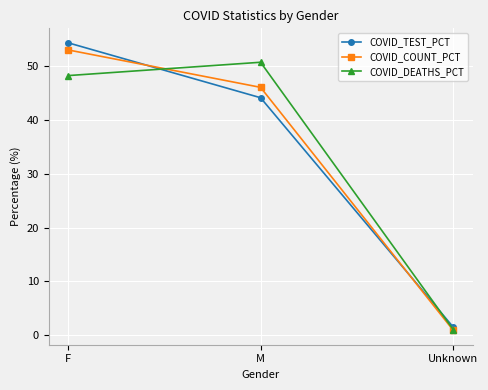

What are all the series names shown in the legend?

COVID_TEST_PCT, COVID_COUNT_PCT, COVID_DEATHS_PCT